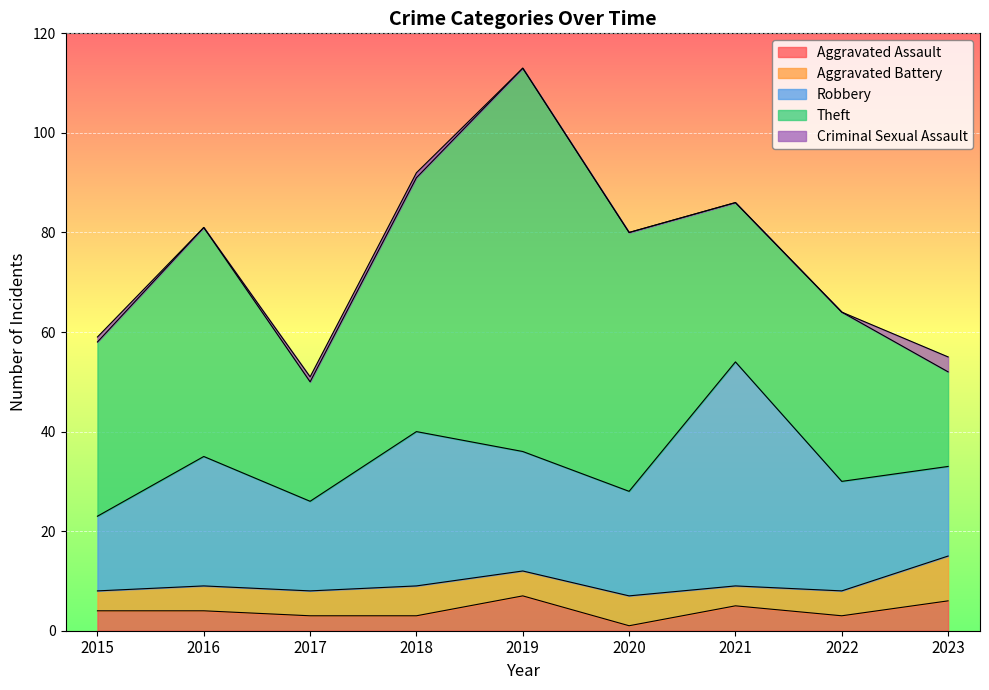

True or false: Robbery has a value of 24 at 2019.

True